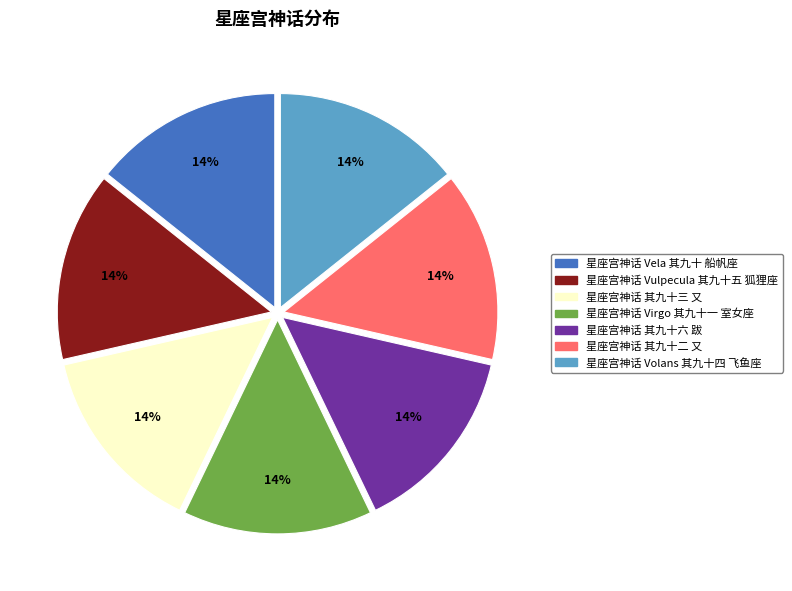

What percentage is the 星座宫神话 Virgo 其九十一 室女座 slice, to the nearest percent?

14%